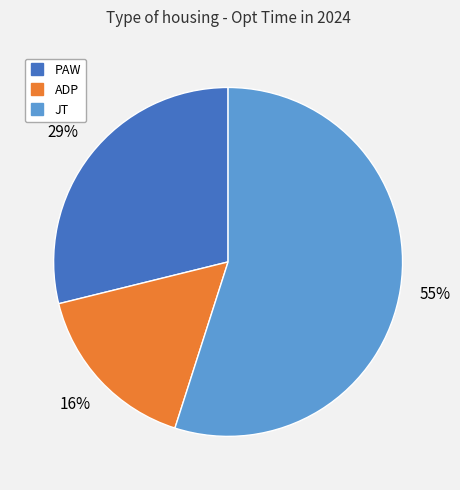

What is the smallest slice in the pie chart?

ADP